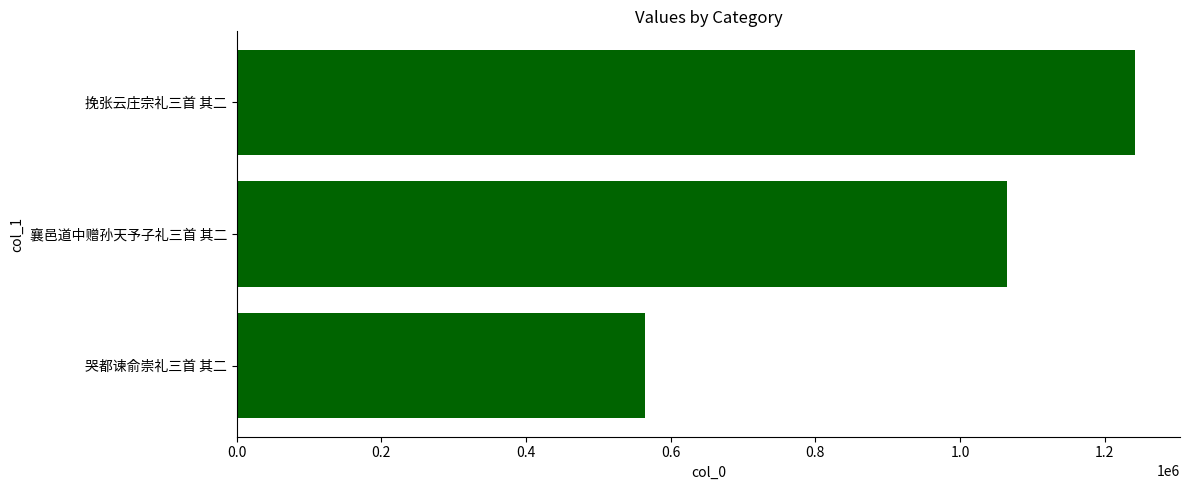

What is the change in value from 襄邑道中赠孙天予子礼三首 其二 to 挽张云庄宗礼三首 其二?

+176441